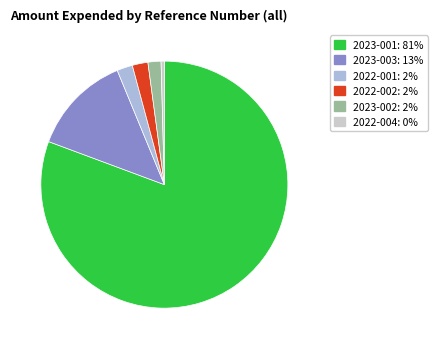

Is there any slice that represents more than half of the pie?

Yes